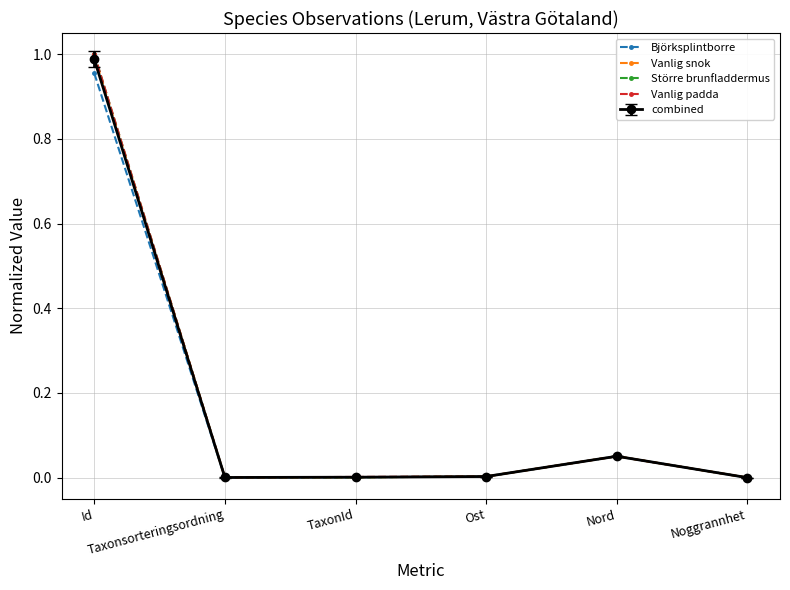

True or false: Större brunfladdermus has more than 0 points higher than both neighbors.

True